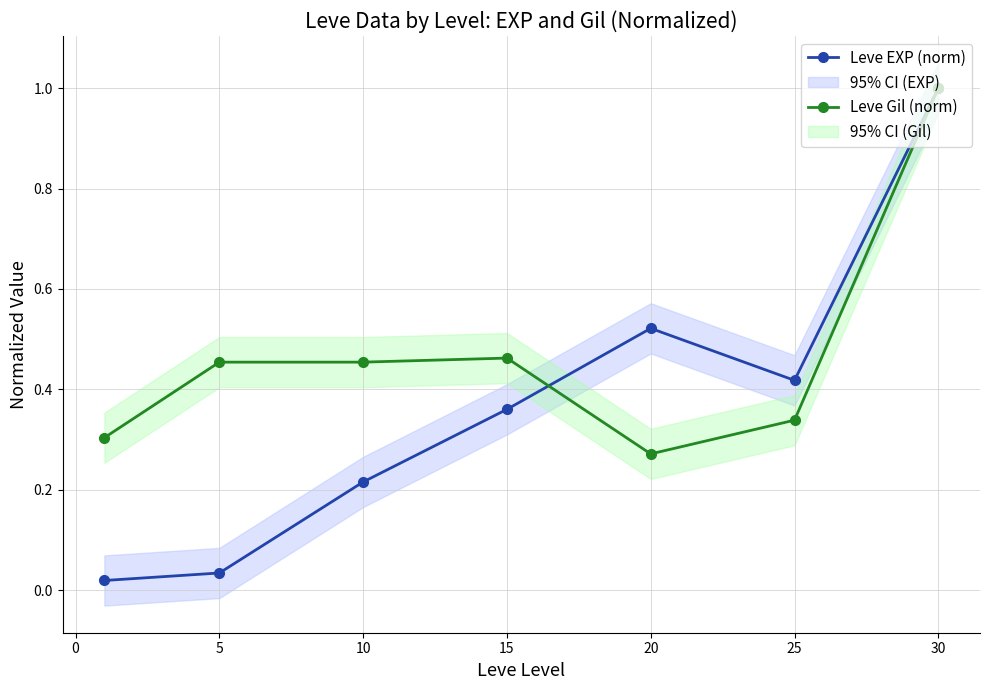

At which label does Leve Gil (norm) reach its minimum?

20